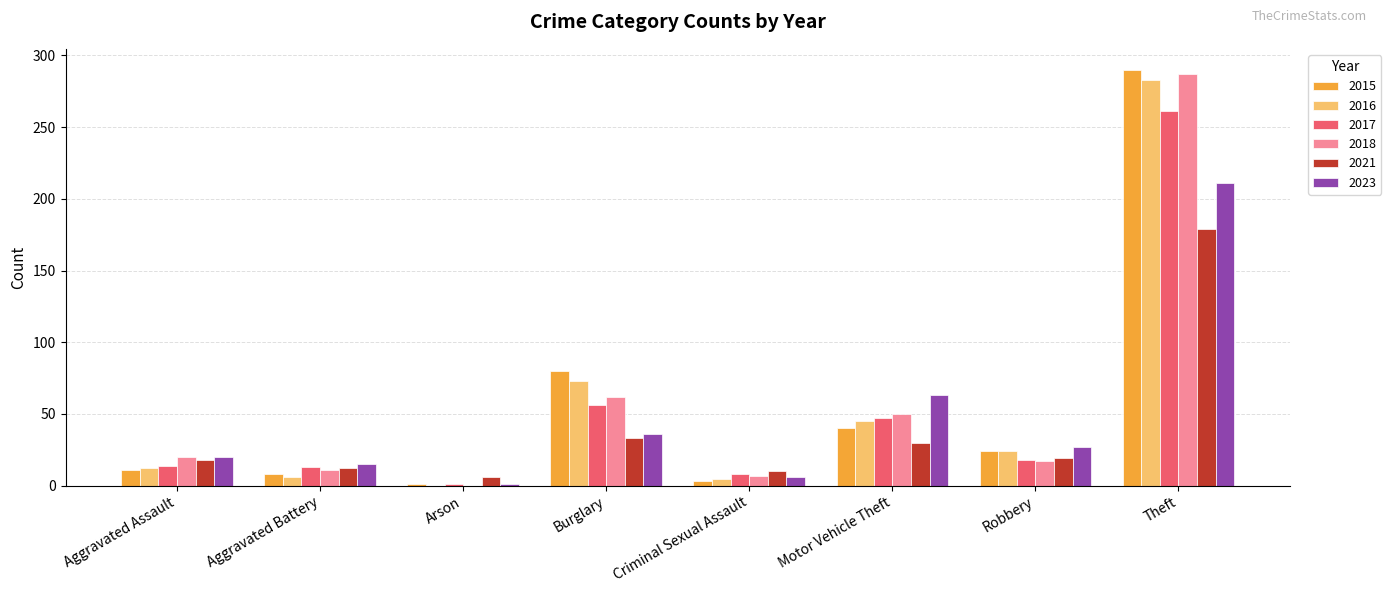

What is the maximum value for 2023?

211